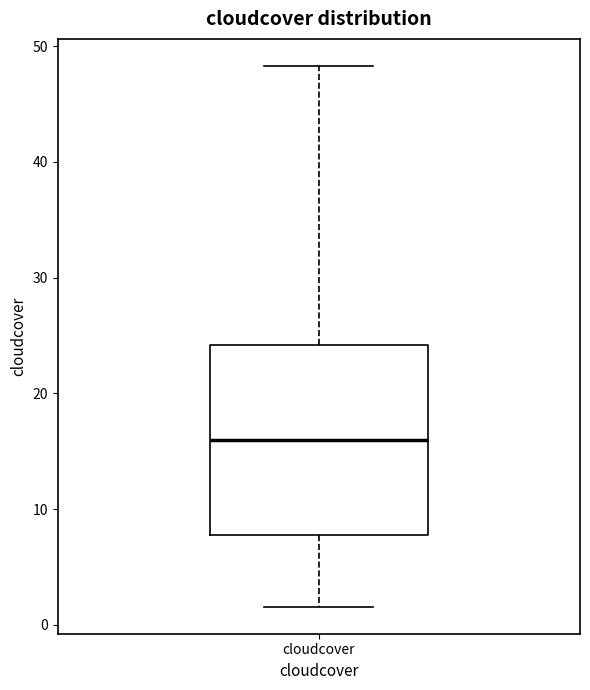

Where is the upper edge of the box for cloudcover on the y-axis? The values are not printed on the chart, so give them approximately, as read against the axis.

24